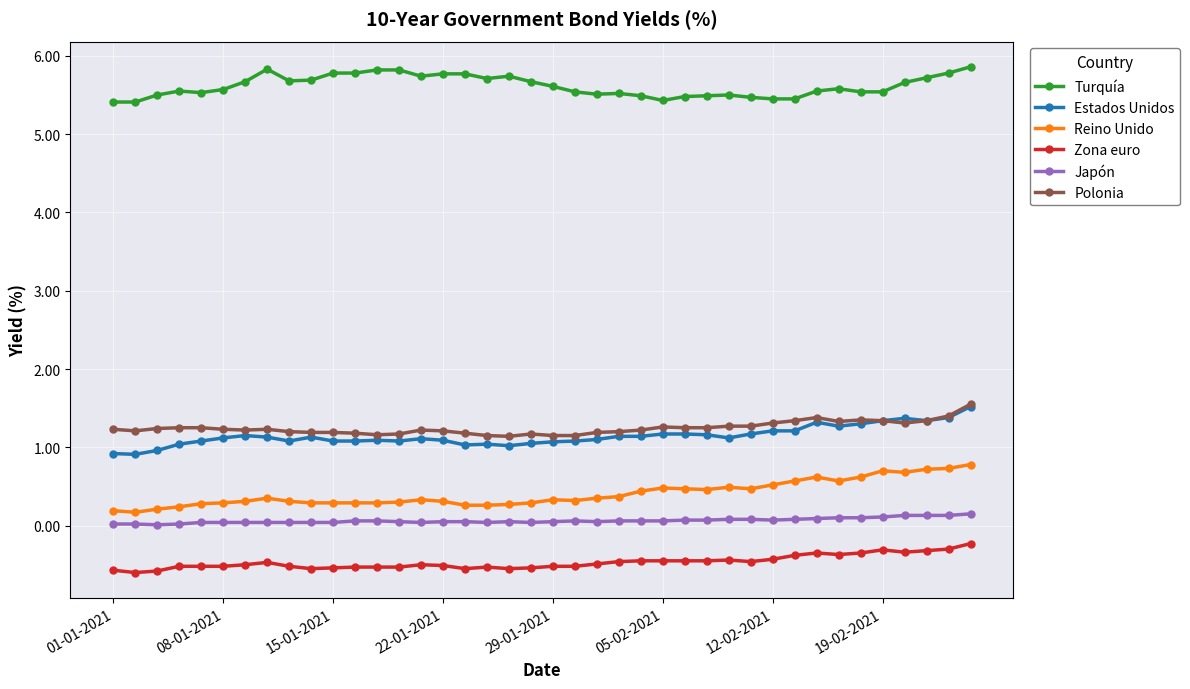

Which series has the largest total across all categories?

Turquía